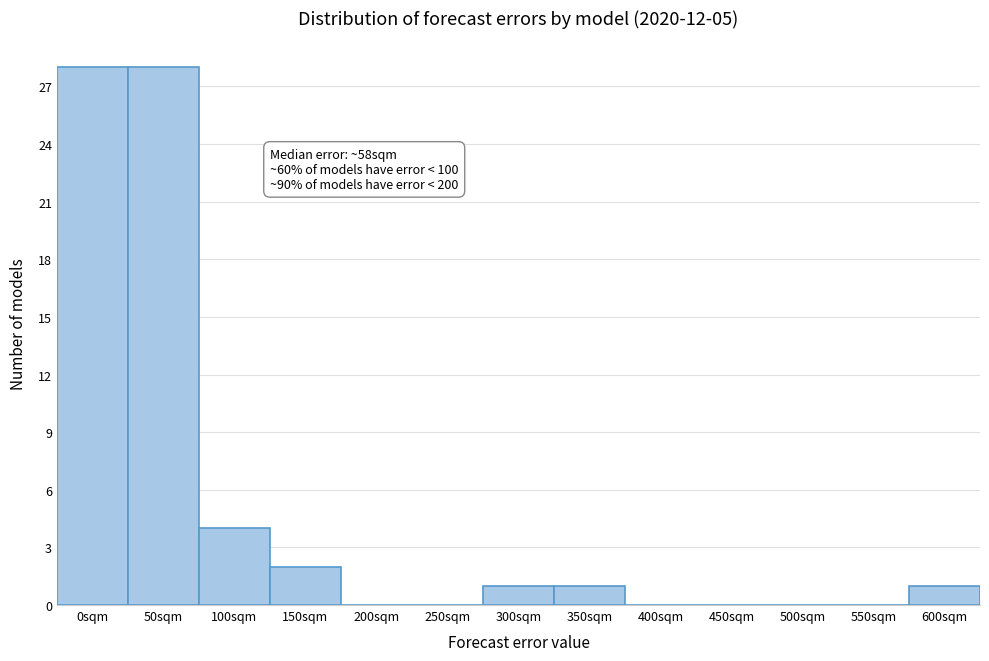

Reading right to left, what are all the values shown in this chart?

600sqm=1	550sqm=0	500sqm=0	450sqm=0	400sqm=0	350sqm=1	300sqm=1	250sqm=0	200sqm=0	150sqm=2	100sqm=4	50sqm=28	0sqm=28